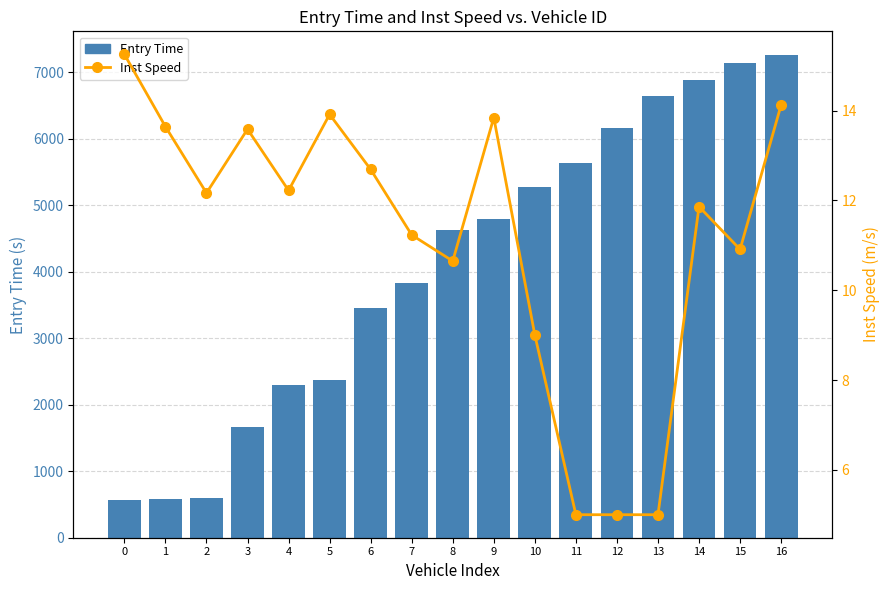

What is the greatest value displayed?

7250.4